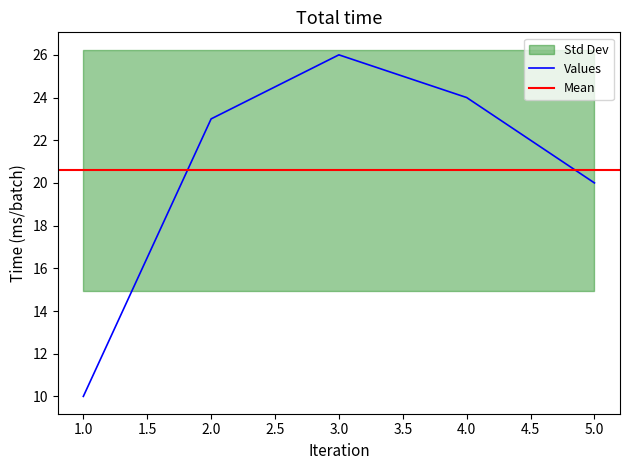

What is the smallest value displayed?

10